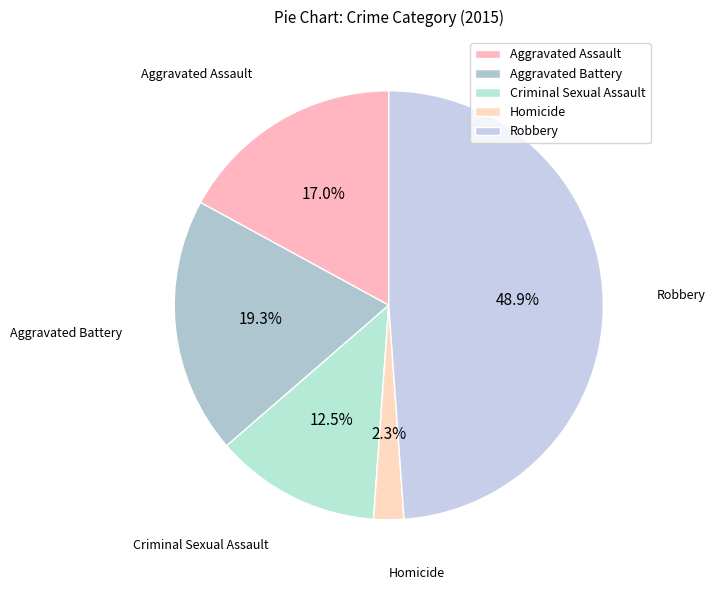

Which category has the biggest portion of the pie?

Robbery